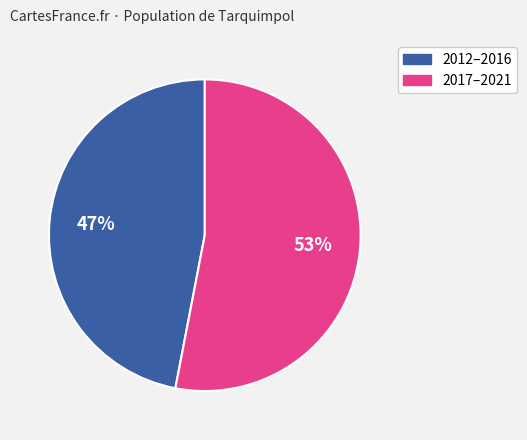

Does any single category account for the majority?

Yes